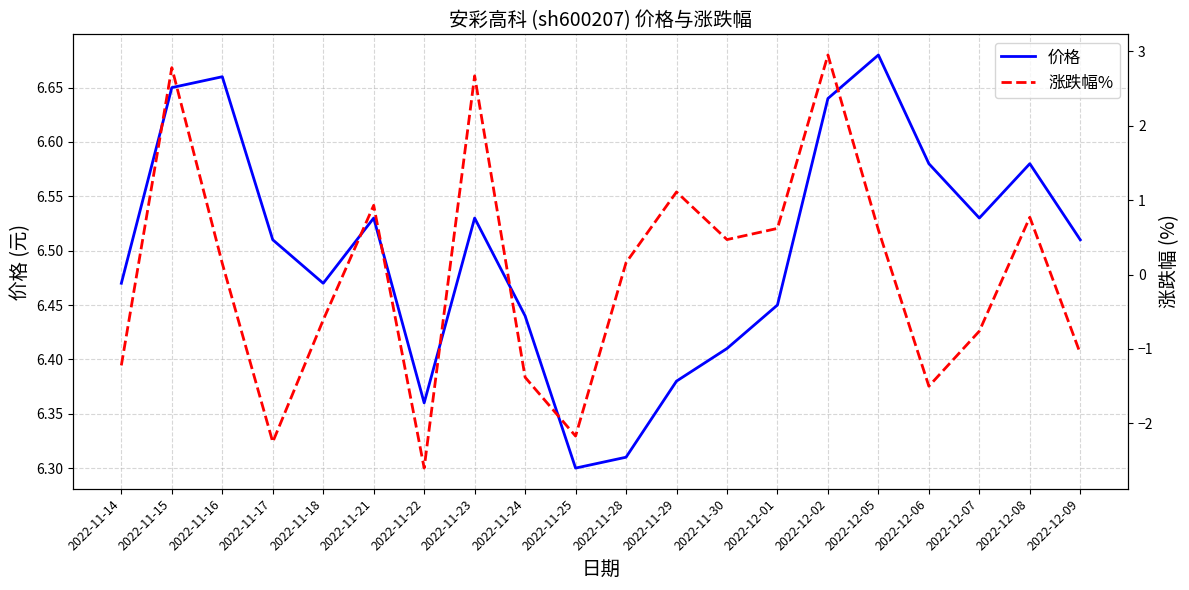

What position from the right is 2022-11-30?

8